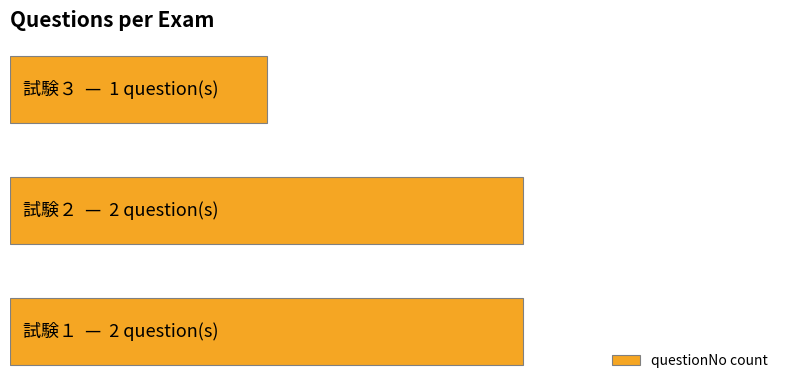

What is the smallest value displayed?

1